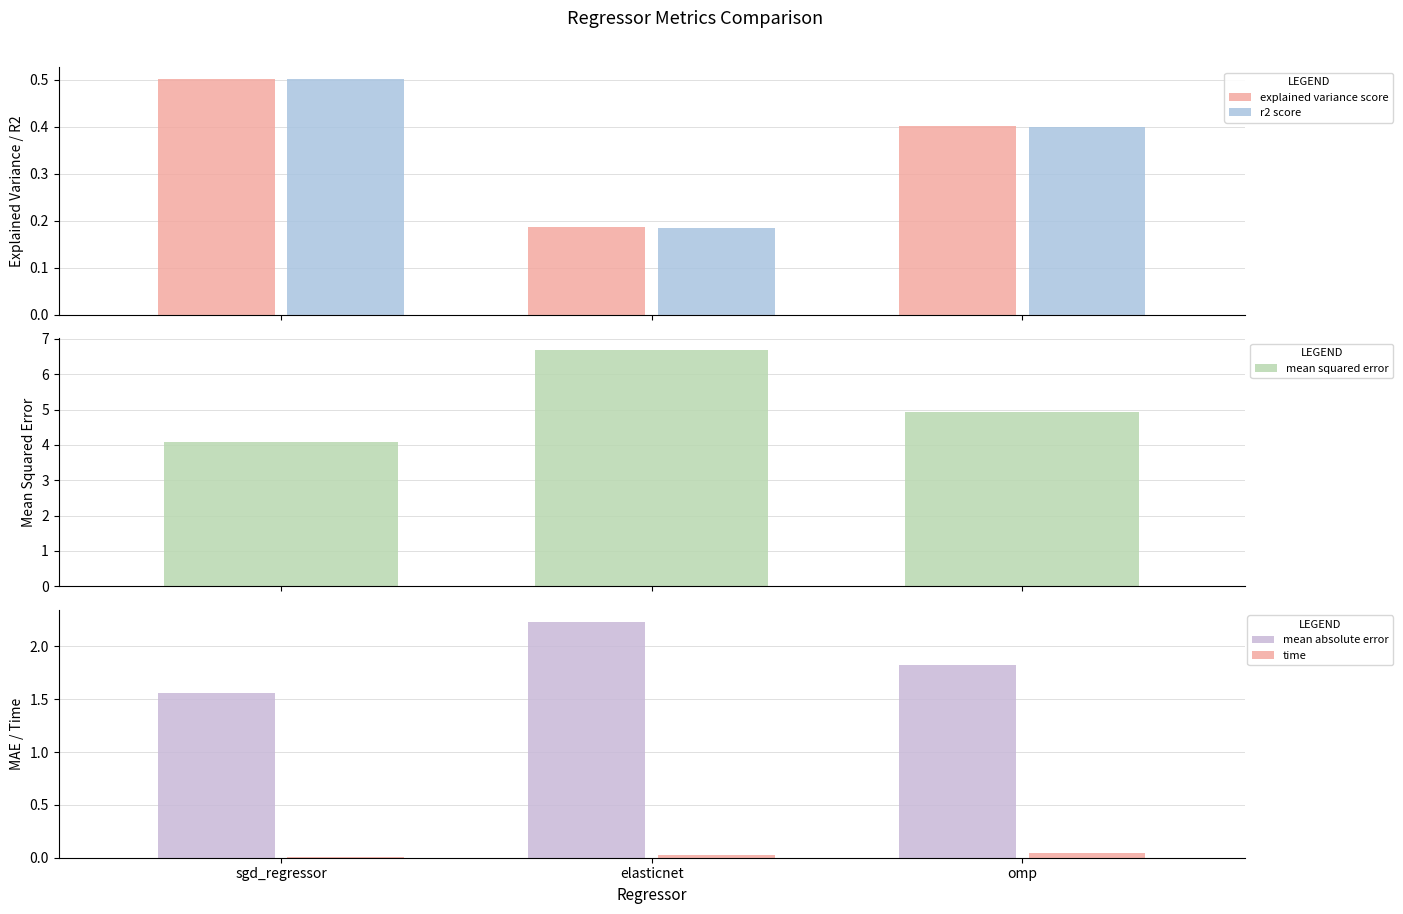

How many groups of bars are there?

3